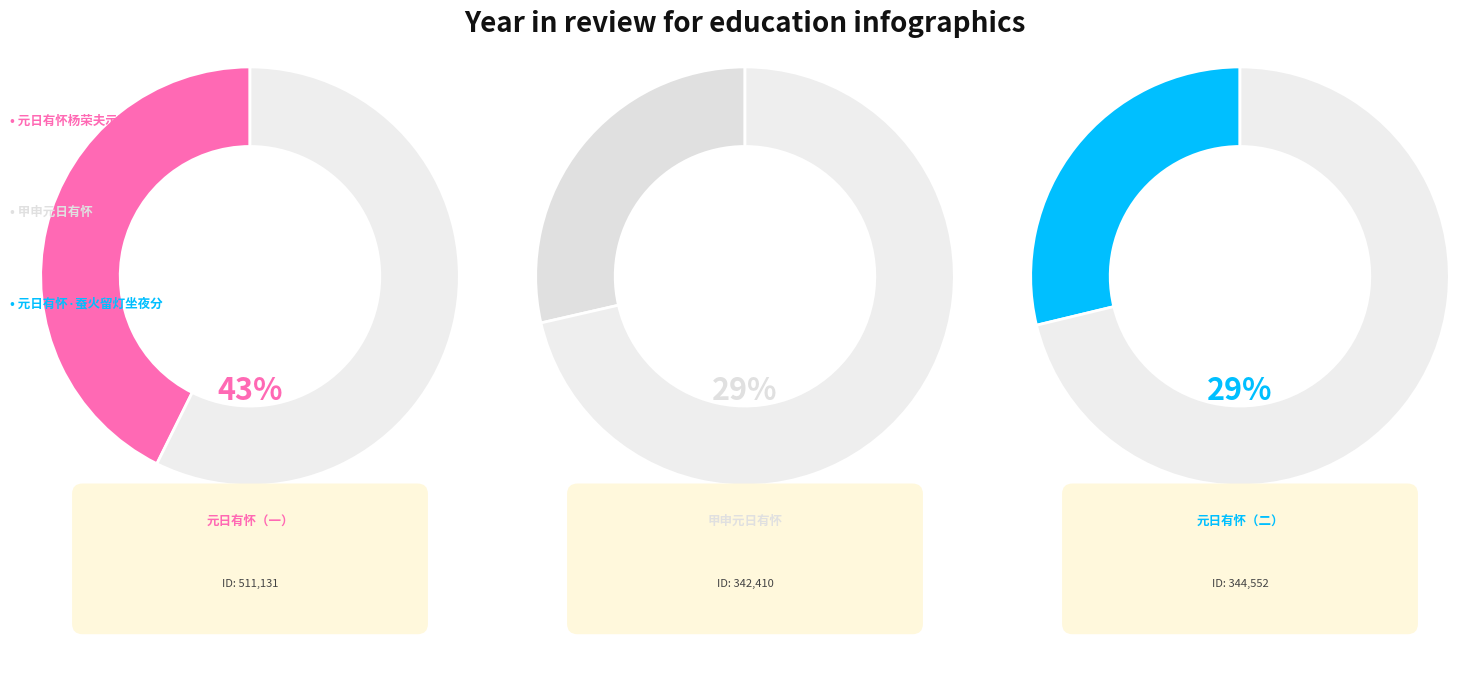

Is the sum of 甲申元日有怀 and 元日有怀杨荣夫示陈东渊 greater than half?

Yes